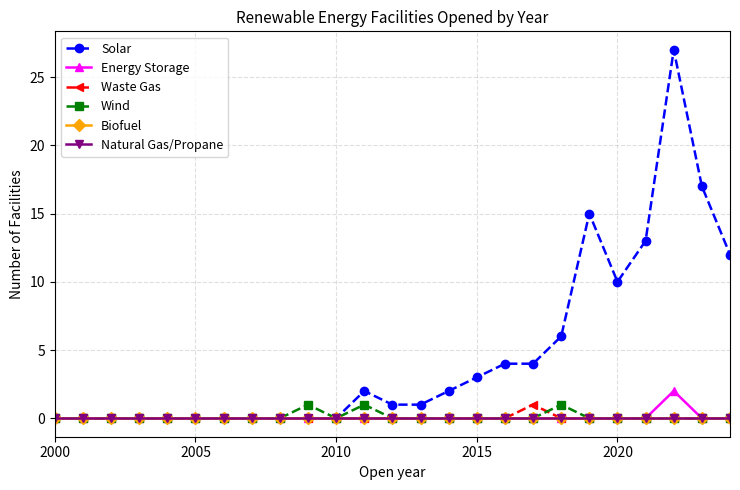

True or false: Energy Storage and Biofuel cross at least once.

False